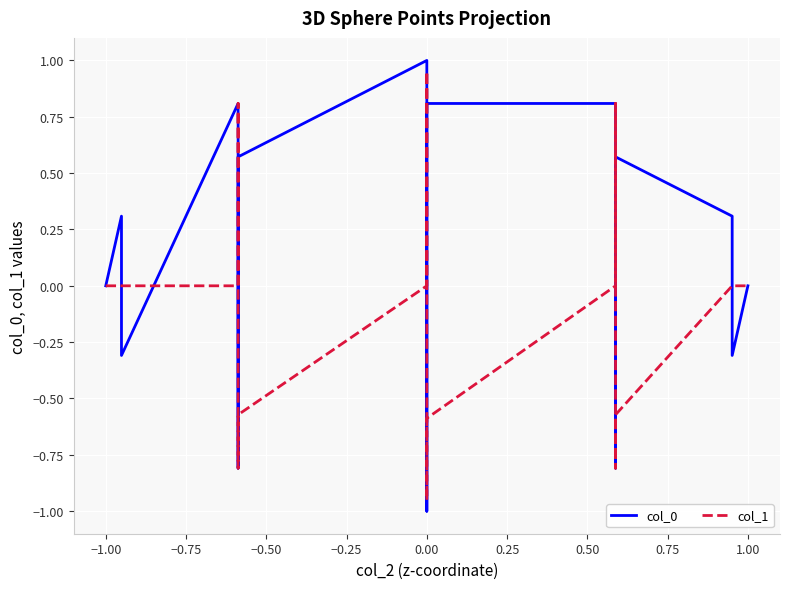

Is this an area chart (filled region under the line)?

No